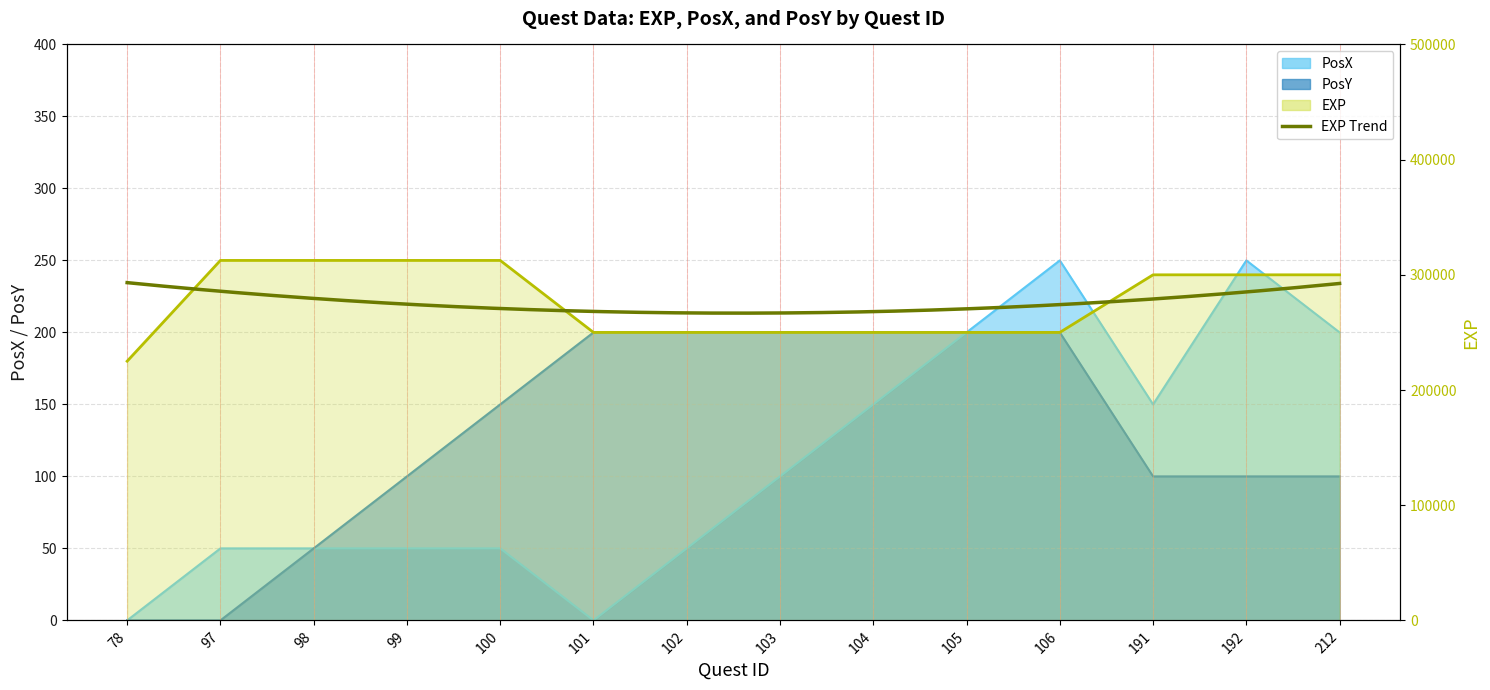

The PosX series shows 250 at 106. True or false?

True